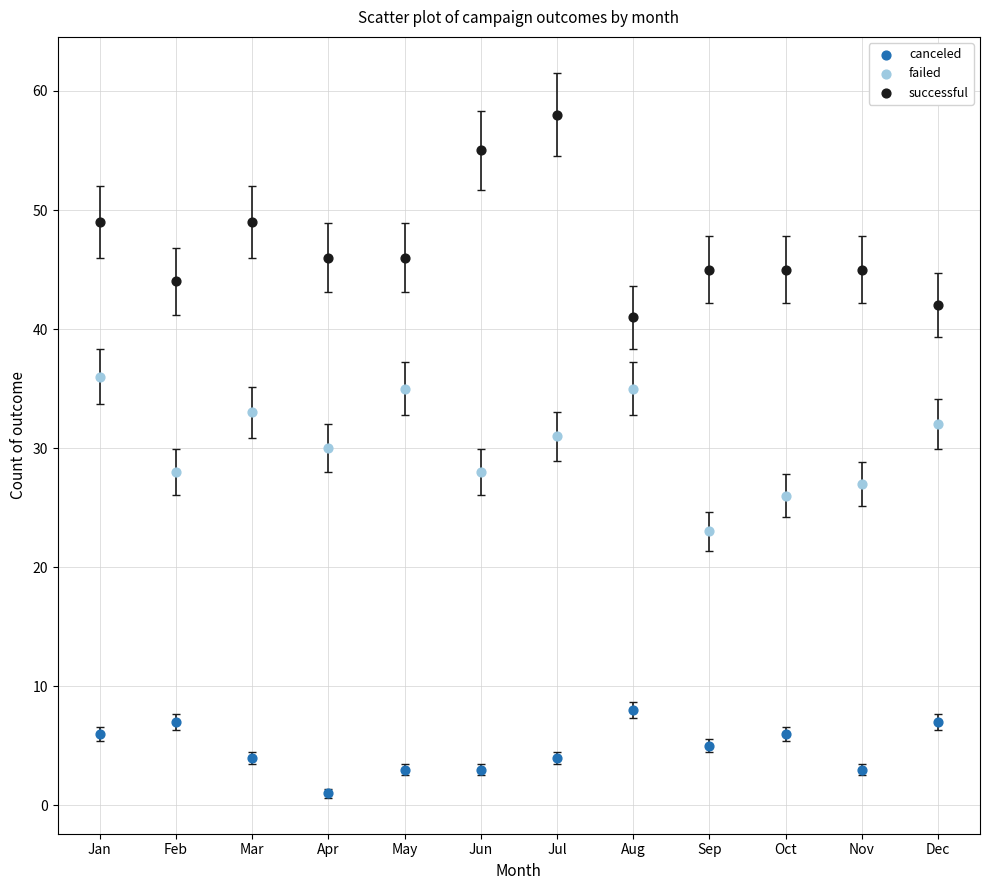

Which series contains the lowest Y value?

canceled